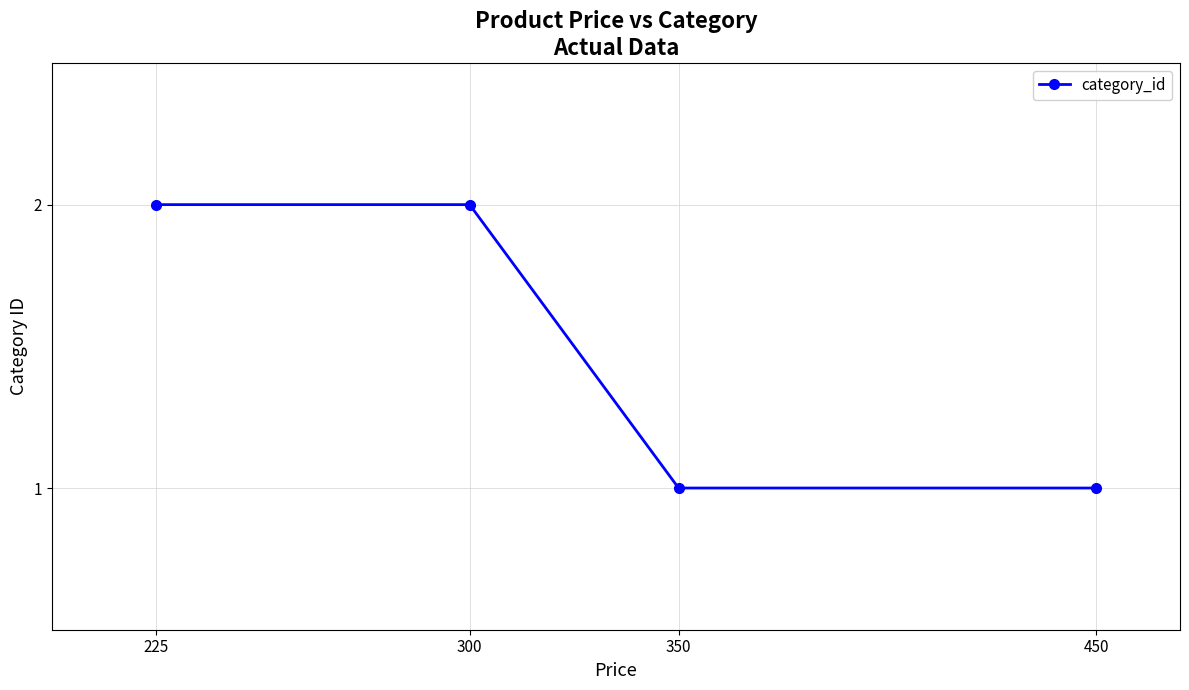

Reading left to right, transcribe all the data shown in this chart.

225=2	300=2	350=1	450=1